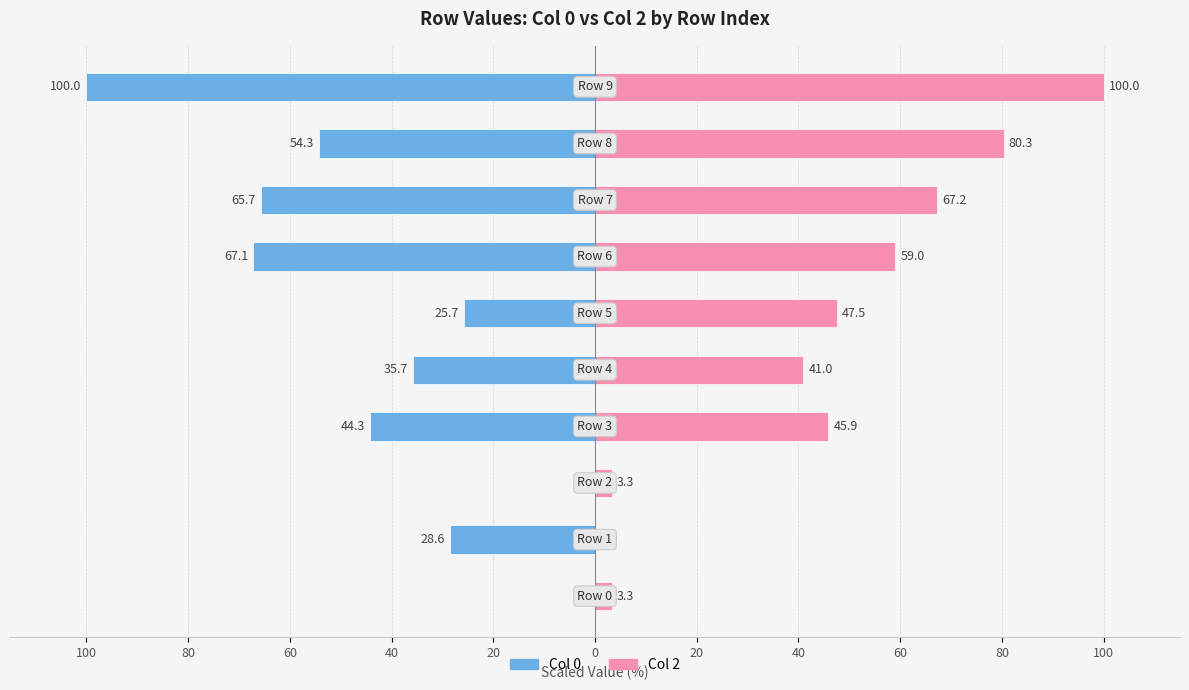

Which series has the widest spread of values?

Col 0